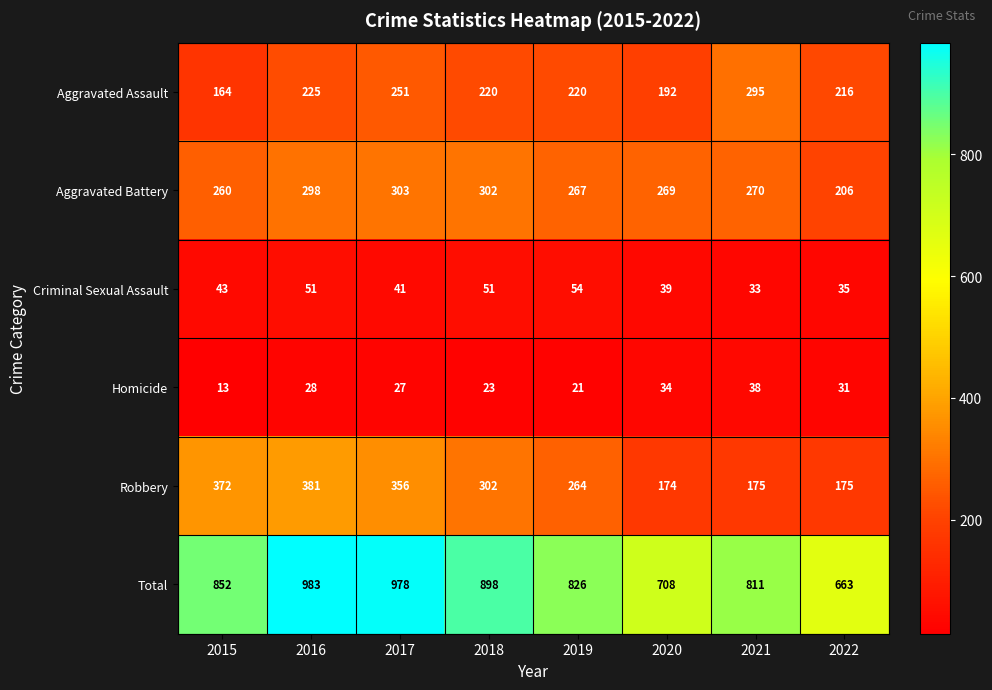

Is it true that Aggravated Battery equals 63 at 2022?

False